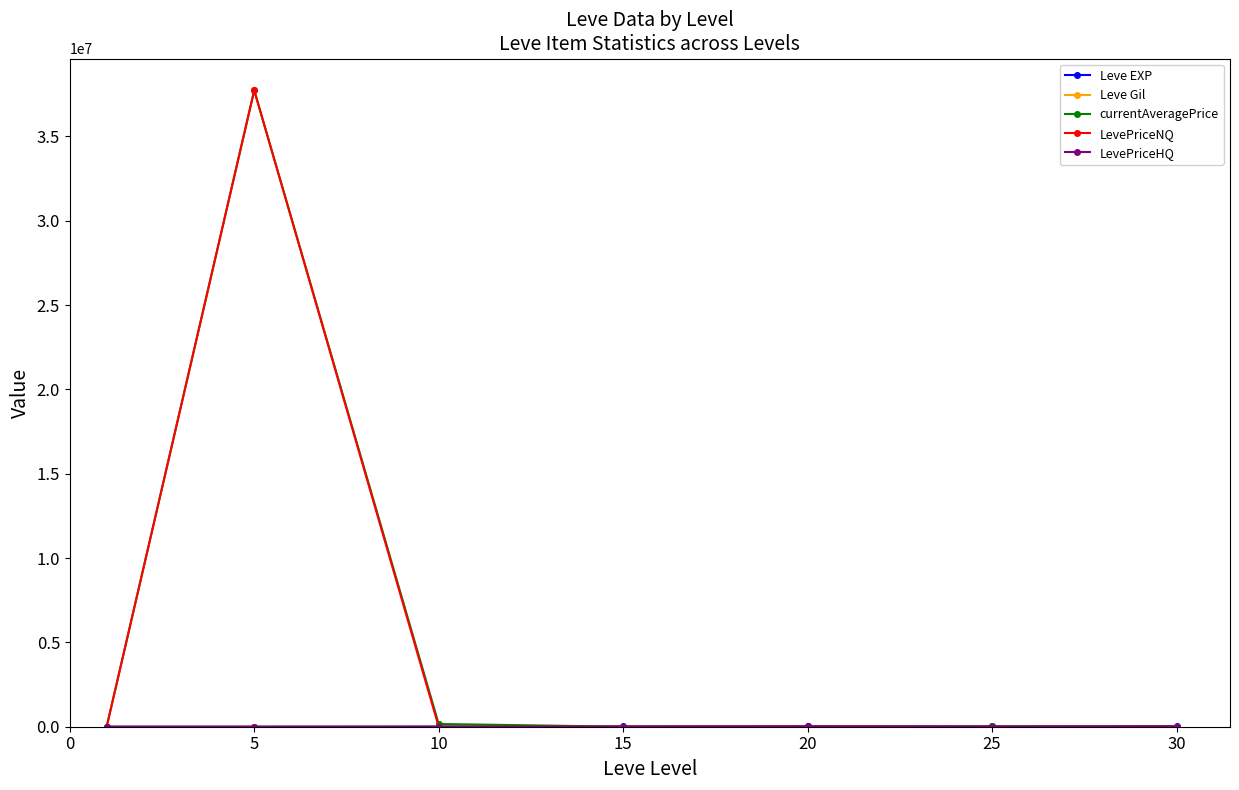

What is the greatest value displayed?

37726132.0